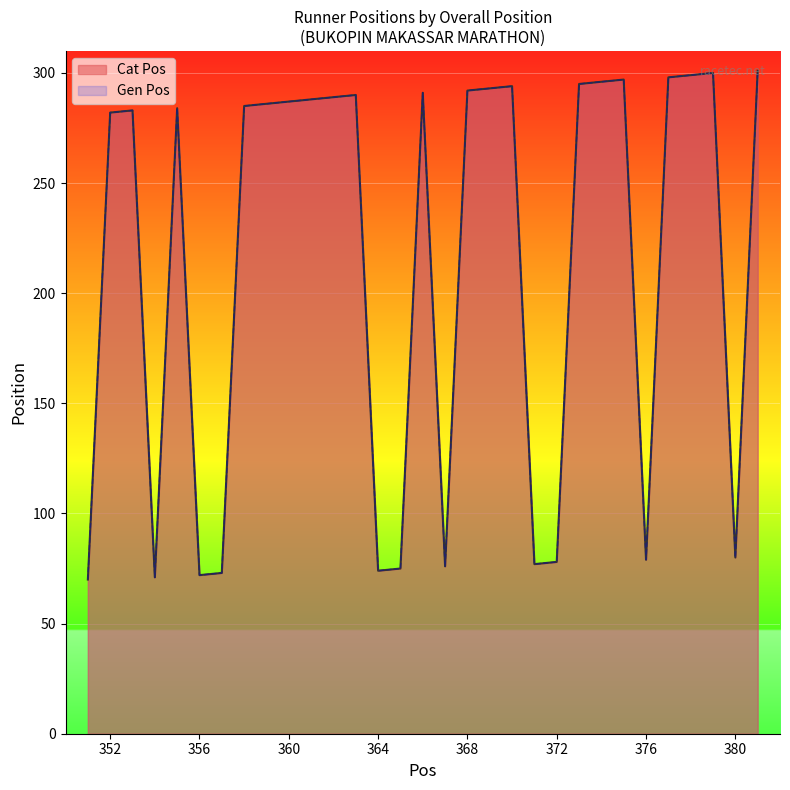

Is the value of Gen Pos at 371 greater than the value of Cat Pos at 369?

No